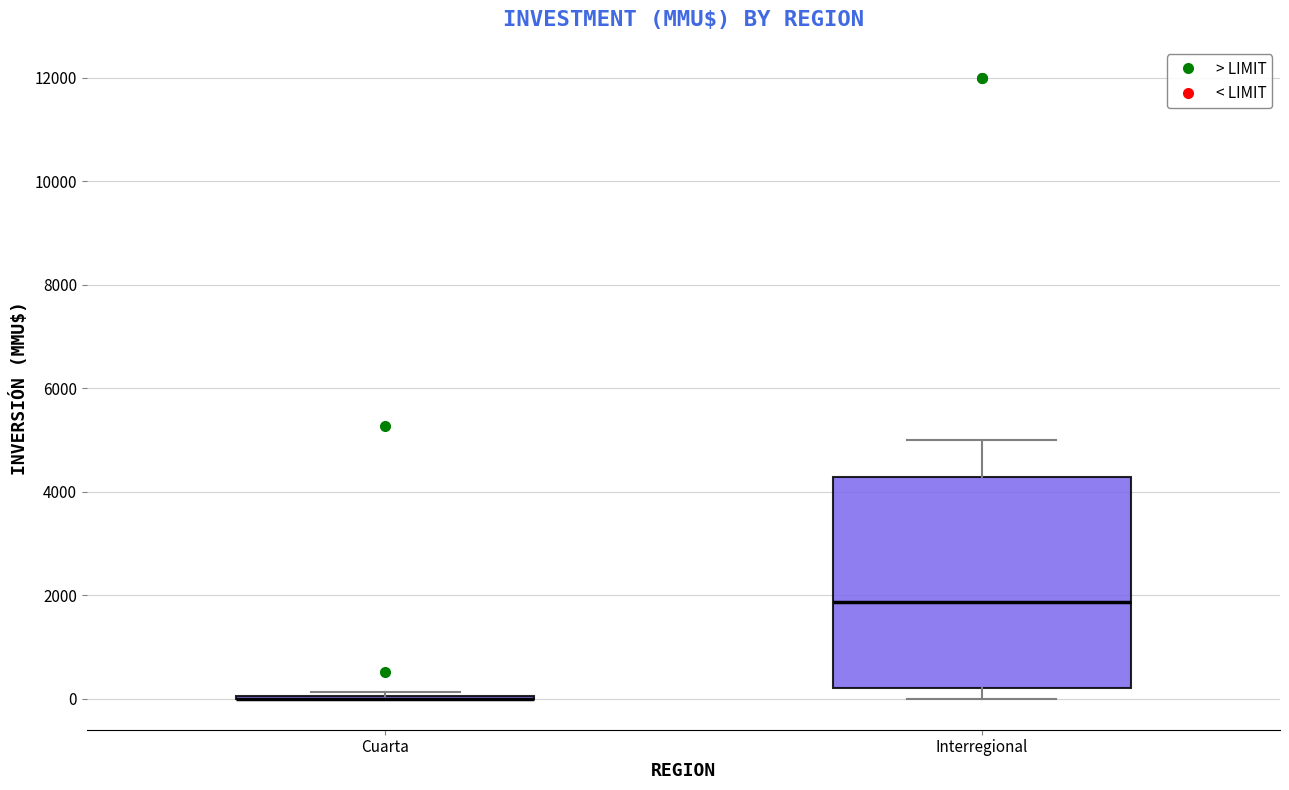

Where is the lower edge of the box for Interregional on the y-axis? The values are not printed on the chart, so give them approximately, as read against the axis.

200